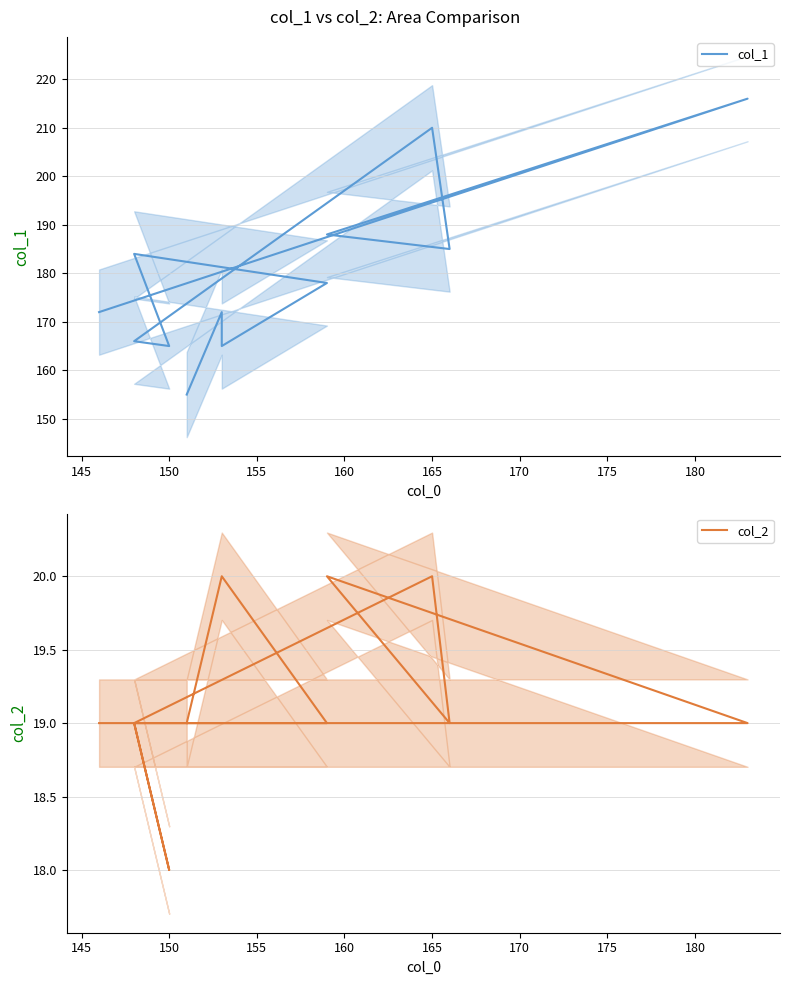

True or false: col_1 and col_2 intersect in this chart.

False